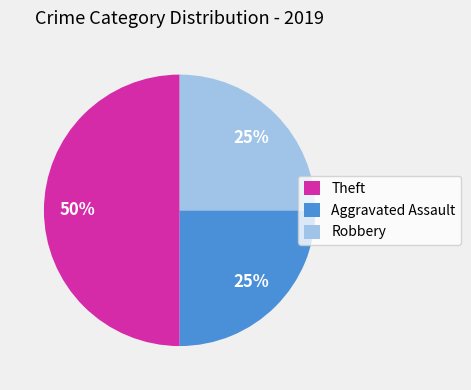

To the nearest percent, what portion does Robbery represent?

25%